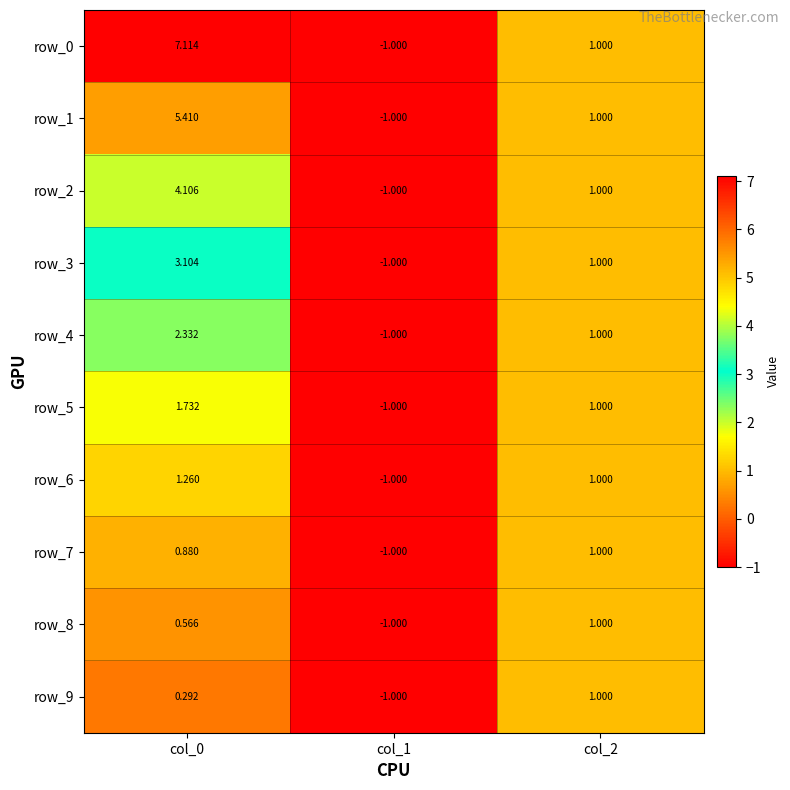

Count the number of categories in the chart.

3